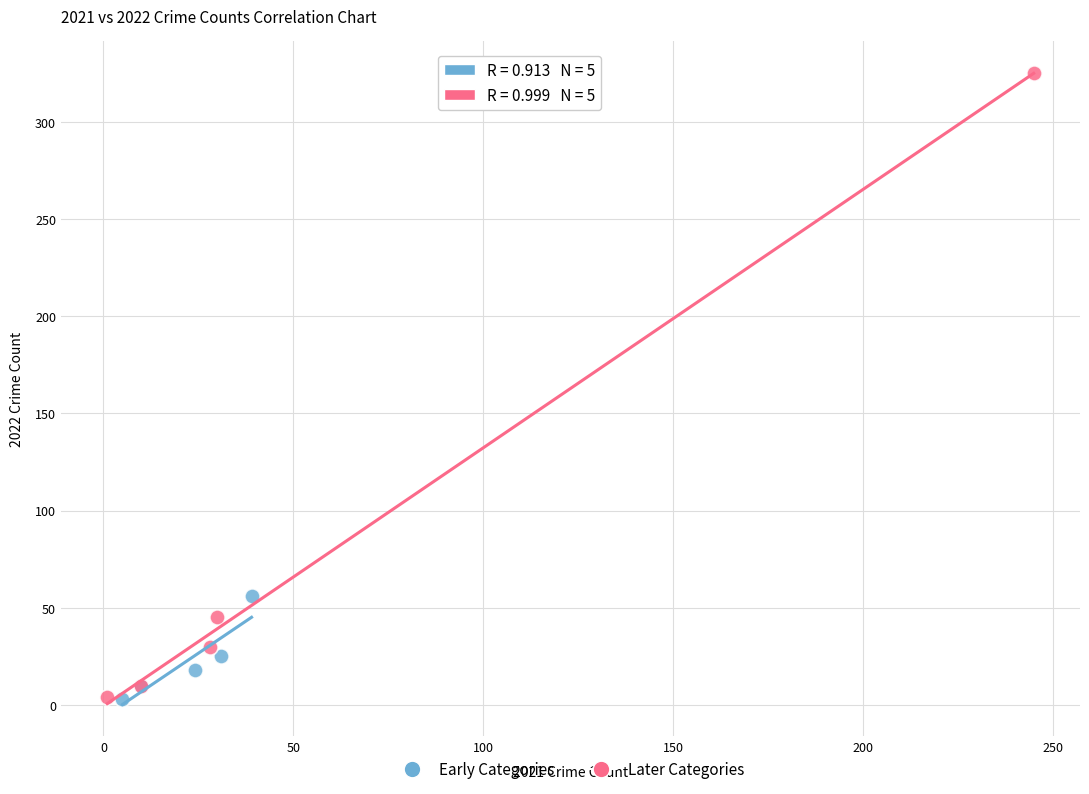

What are all the series names shown in the legend?

Early Categories, Later Categories